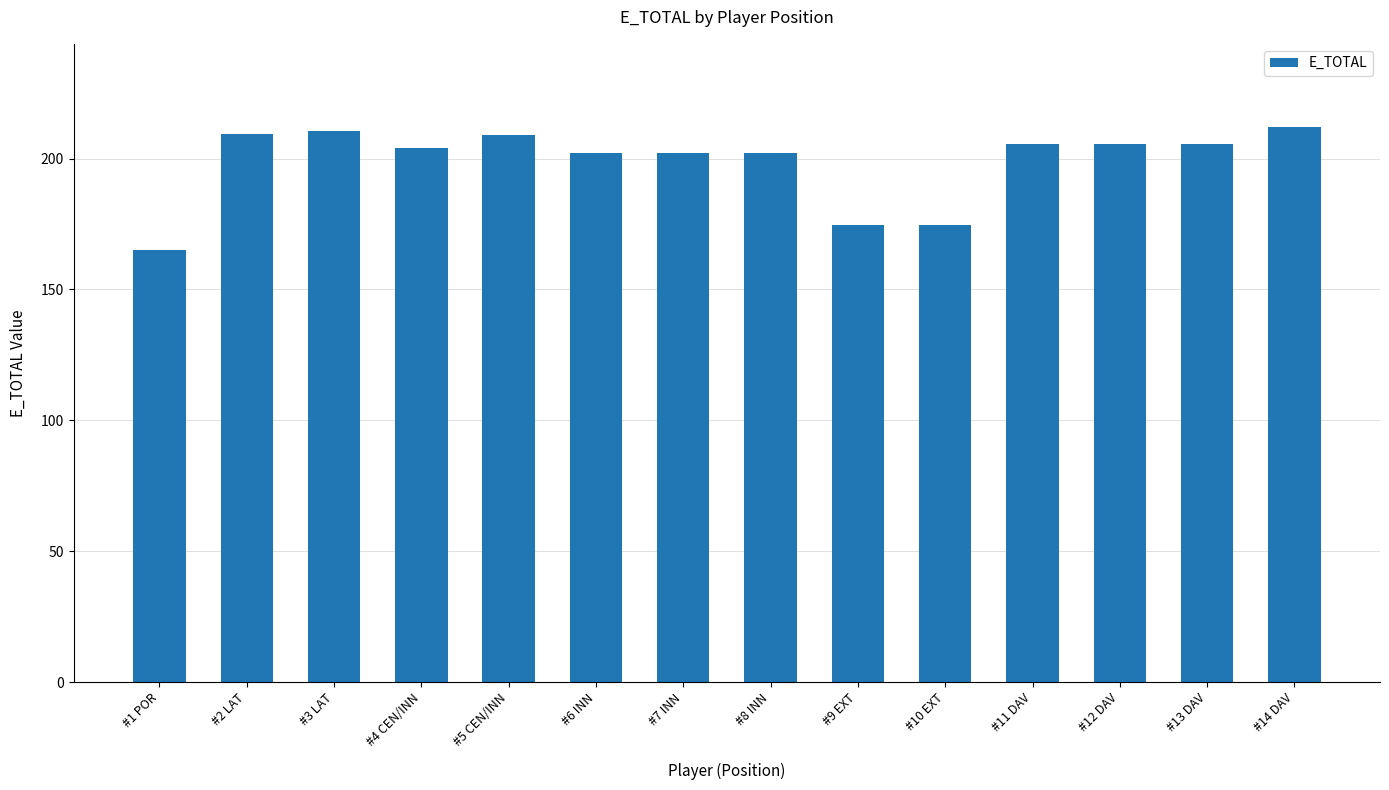

What value does the data have at #5 CEN/INN?

209.0